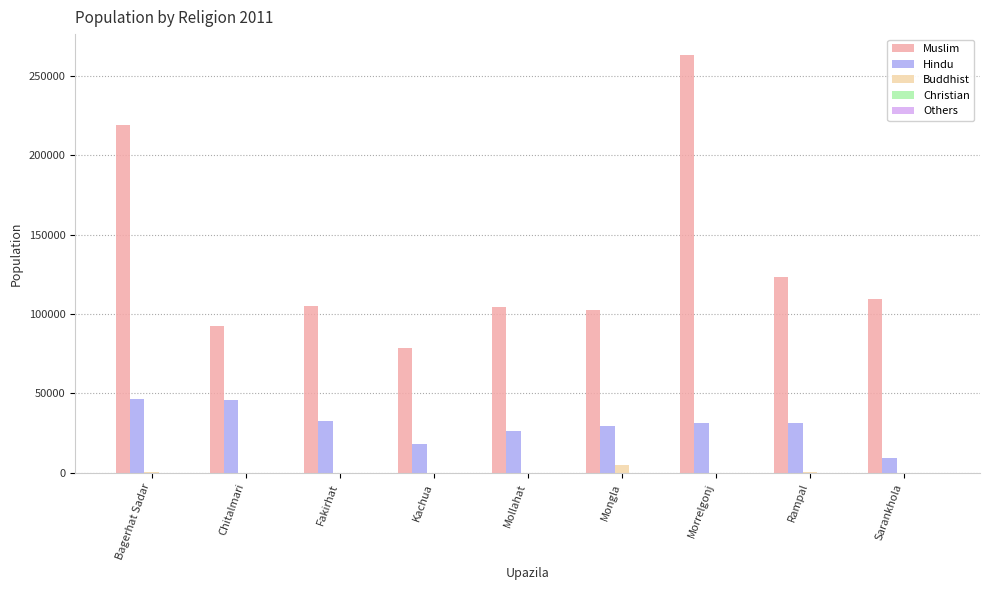

How many groups of bars are there?

9